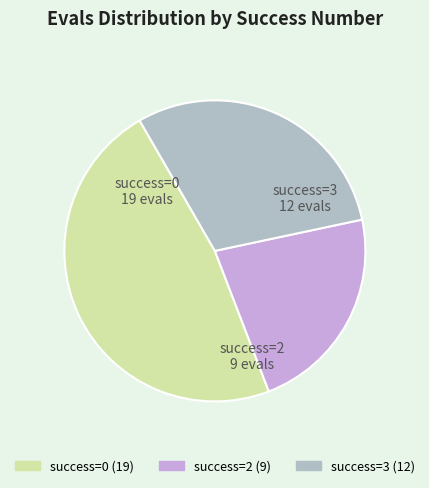

How many segments does this pie chart have?

3